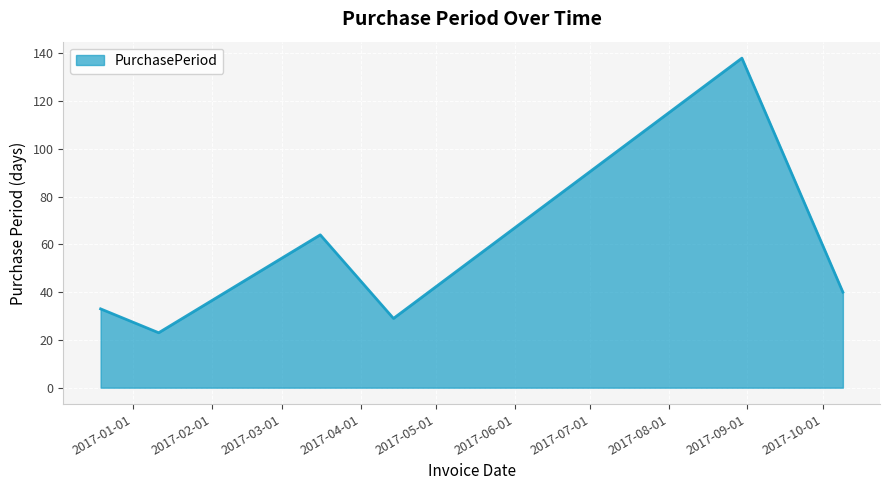

How many interior local valleys (lower than both neighbors) does the data have?

2